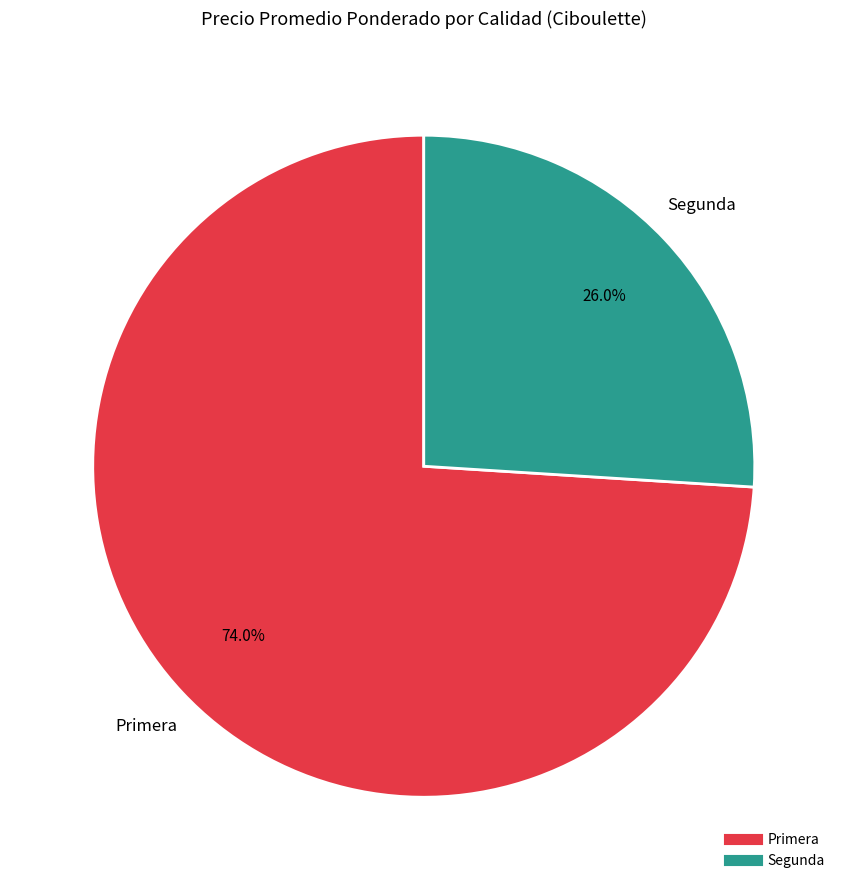

Is there any slice that represents more than half of the pie?

Yes